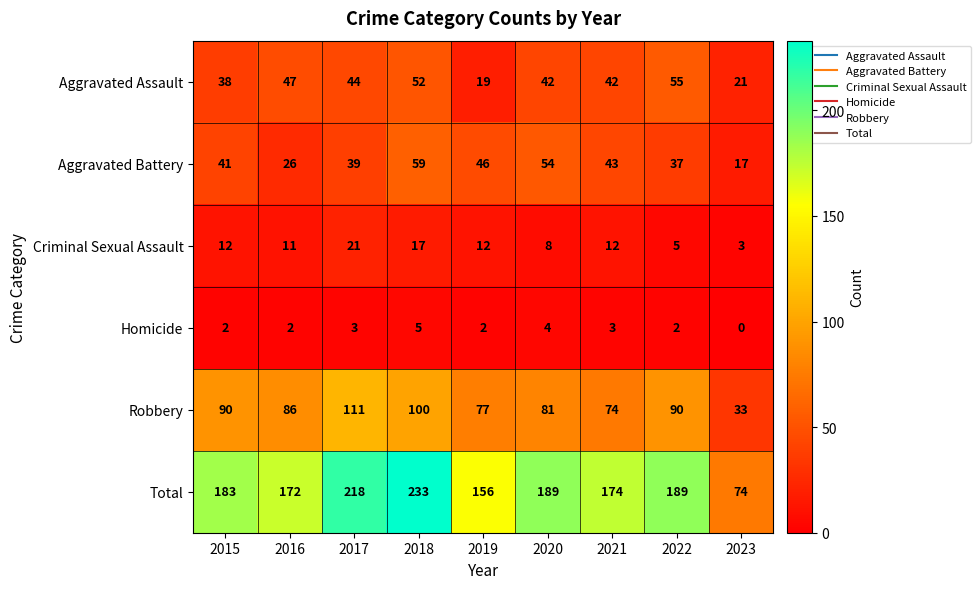

List the series in order of their peak value, highest first.

Total, Robbery, Aggravated Battery, Aggravated Assault, Criminal Sexual Assault, Homicide